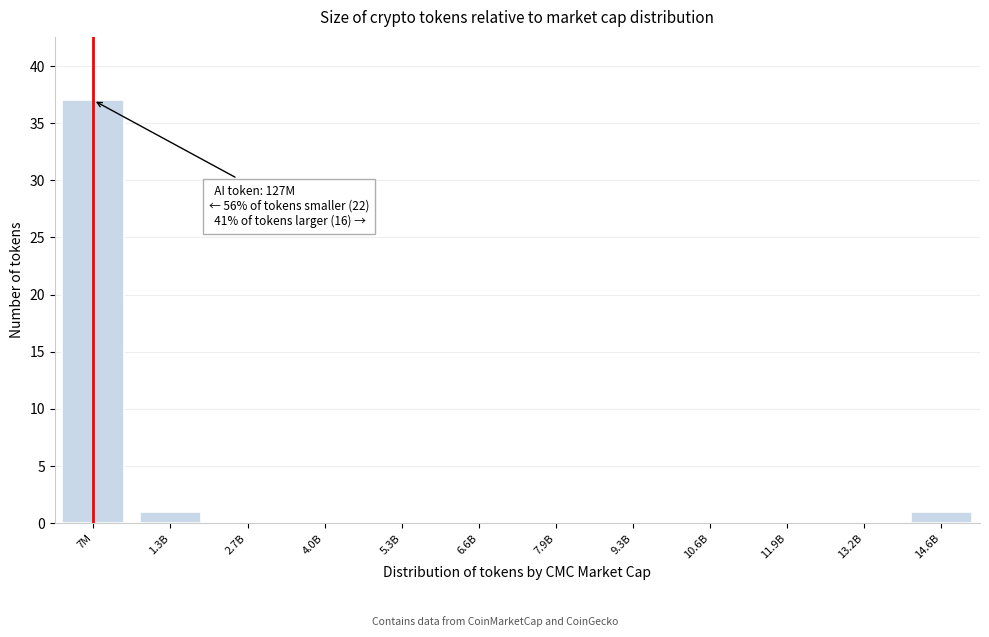

Reading left to right, what are all the values shown in this chart?

7M=37	1.3B=1	2.7B=0	4.0B=0	5.3B=0	6.6B=0	7.9B=0	9.3B=0	10.6B=0	11.9B=0	13.2B=0	14.6B=1